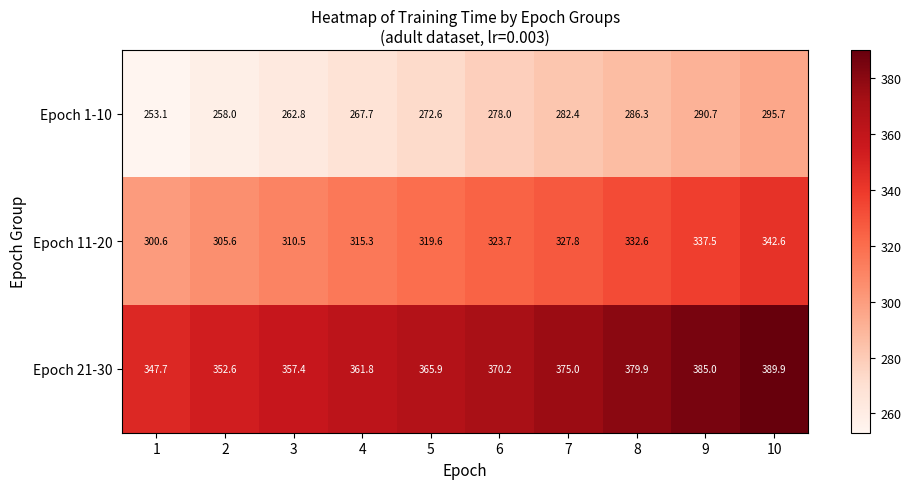

Rank the series by their average value, from lowest to highest.

Epoch 1-10, Epoch 11-20, Epoch 21-30